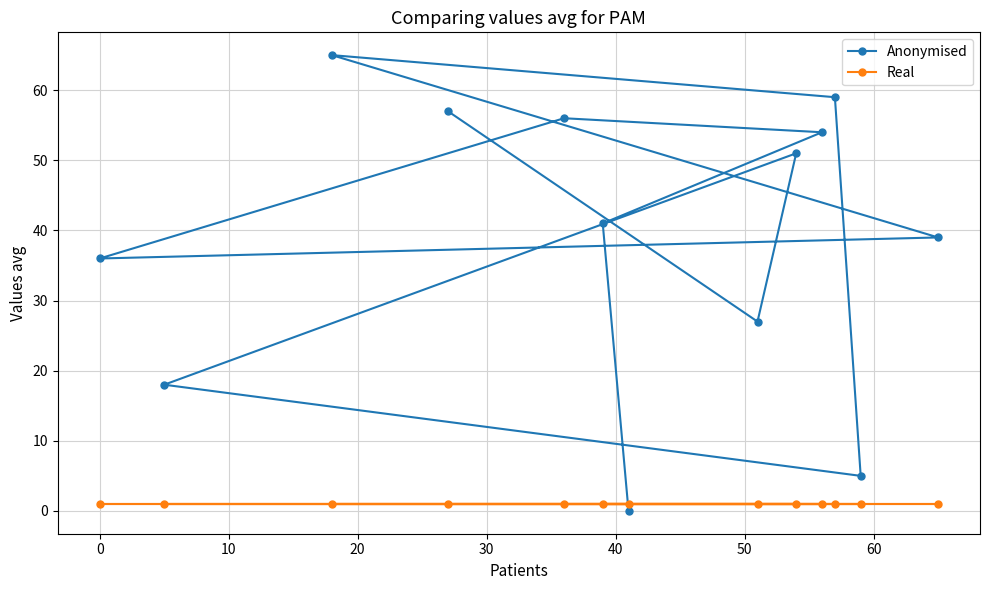

Which series has the largest range (max minus min)?

Anonymised